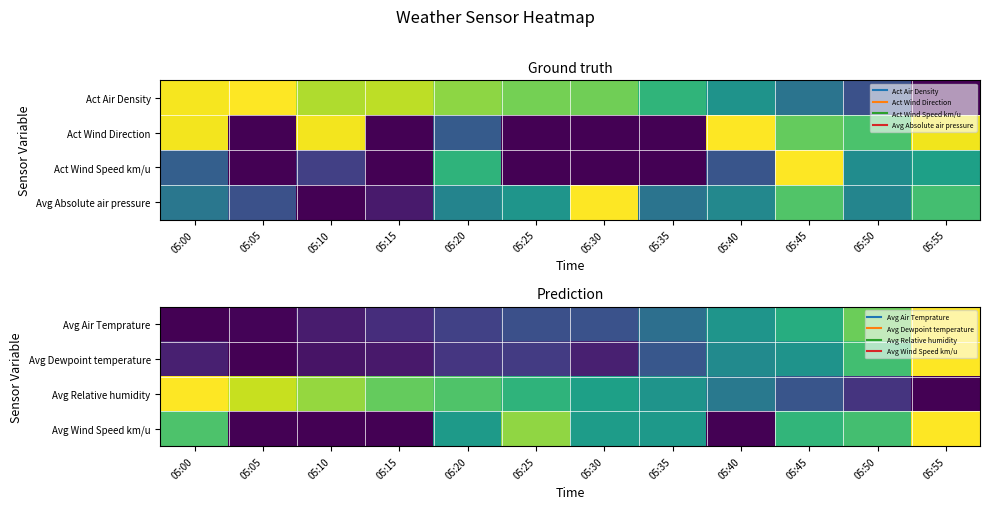

What is the difference between the highest and lowest values at 05:45?

0.4